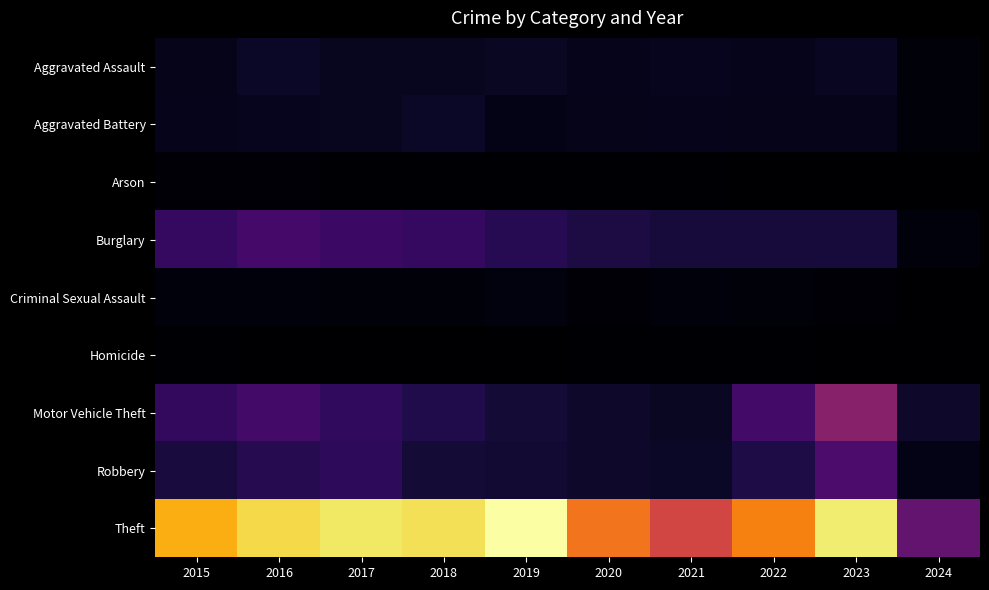

Reading left to right, what are all the values shown in this chart?

Aggravated Assault: 2015=56	2016=88	2017=72	2018=72	2019=80	2020=62	2021=66	2022=61	2023=79	2024=22
Aggravated Battery: 2015=60	2016=66	2017=71	2018=86	2019=53	2020=57	2021=60	2022=56	2023=56	2024=20
Arson: 2015=10	2016=12	2017=7	2018=7	2019=5	2020=7	2021=6	2022=3	2023=2	2024=1
Burglary: 2015=216	2016=266	2017=237	2018=218	2019=182	2020=146	2021=133	2022=130	2023=134	2024=25
Criminal Sexual Assault: 2015=29	2016=26	2017=22	2018=24	2019=31	2020=16	2021=26	2022=21	2023=18	2024=3
Homicide: 2015=5	2016=4	2017=4	2018=4	2019=4	2020=5	2021=6	2022=7	2023=3	2024=0
Motor Vehicle Theft: 2015=212	2016=259	2017=208	2018=163	2019=123	2020=99	2021=82	2022=259	2023=472	2024=99
Robbery: 2015=139	2016=178	2017=202	2018=121	2019=116	2020=97	2021=88	2022=151	2023=284	2024=54
Theft: 2015=1041	2016=1151	2017=1188	2018=1170	2019=1272	2020=884	2021=716	2022=920	2023=1203	2024=358